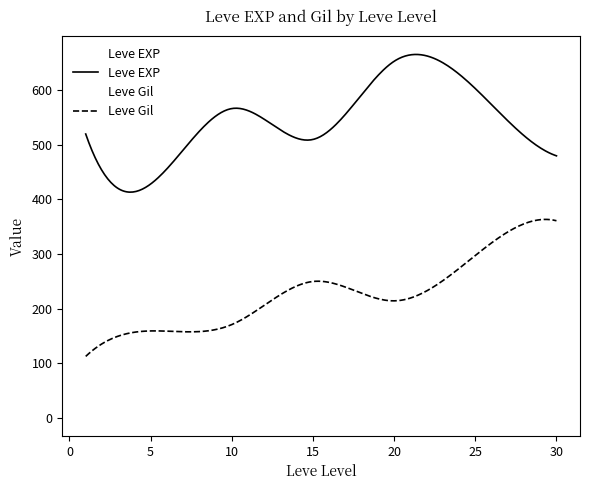

True or false: Leve Gil and Leve EXP cross at least once.

False